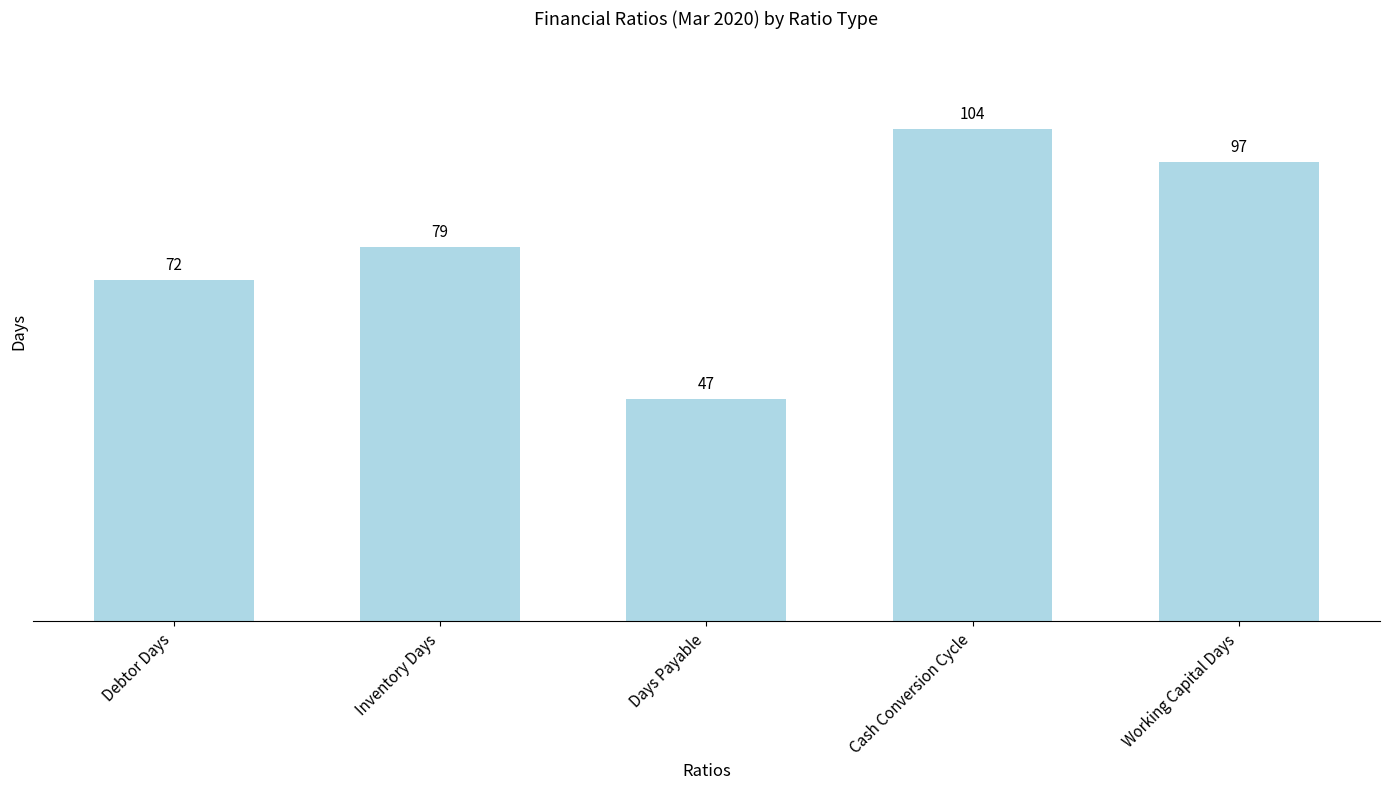

What is the label of the 5th bar from the left?

Working Capital Days